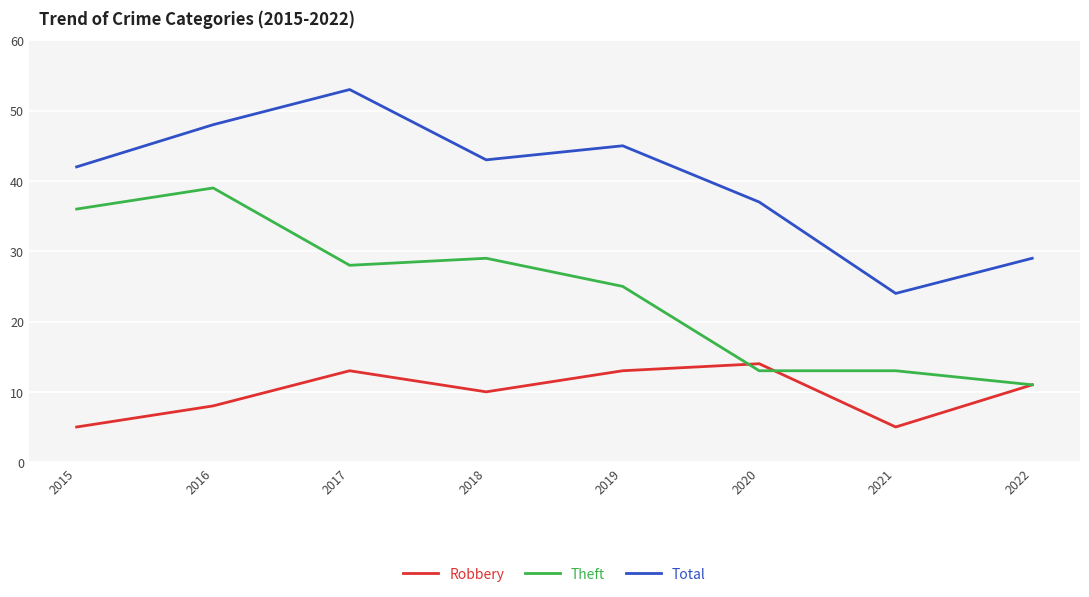

True or false: Total and Theft cross at least once.

False